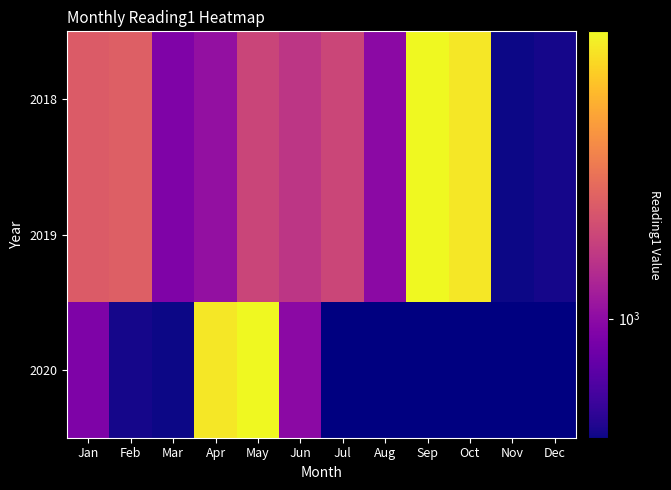

What value does the 2019 series have at Oct?

6782.0